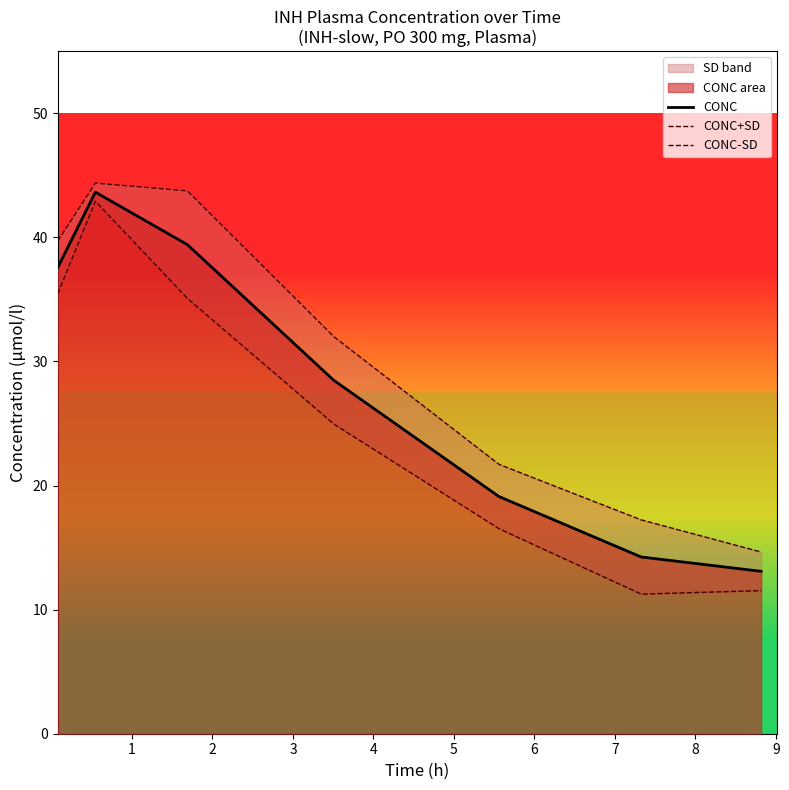

What is the maximum value for CONC?

43.6